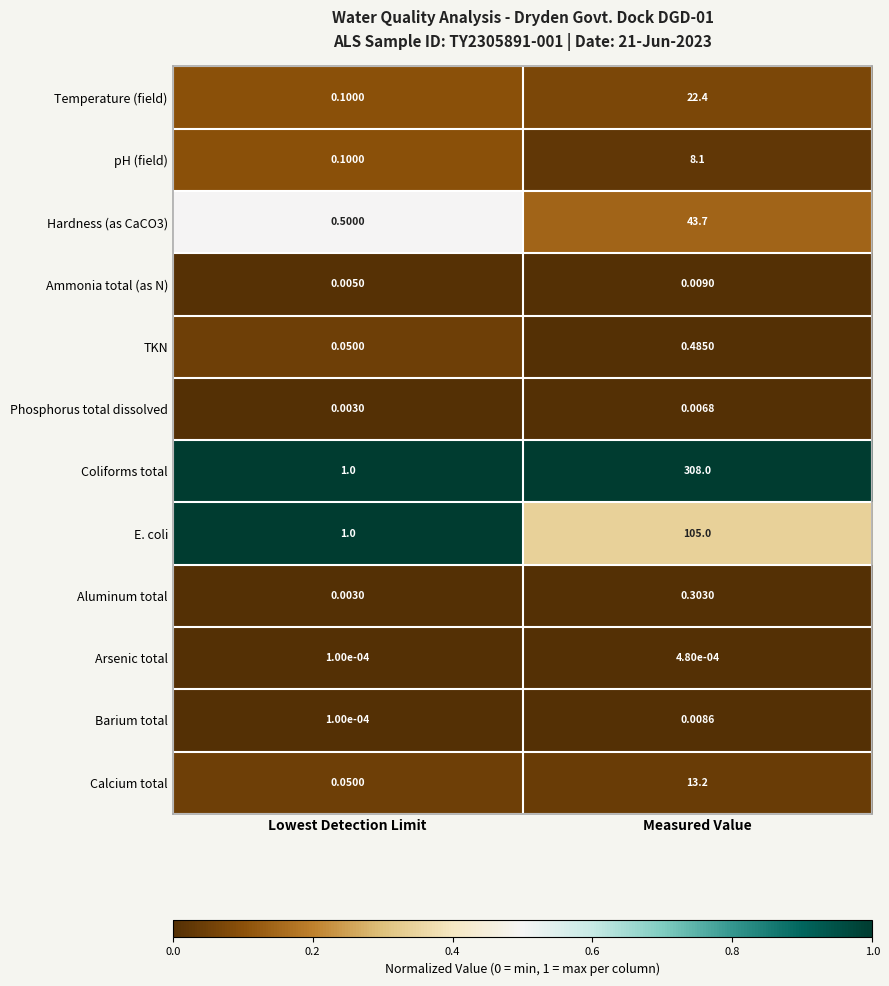

What is the total value across all series at Lowest Detection Limit?

2.8